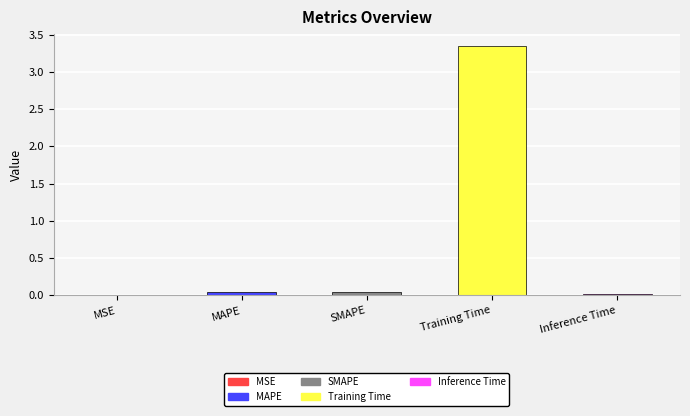

Which has a higher value, SMAPE or Training Time?

Training Time